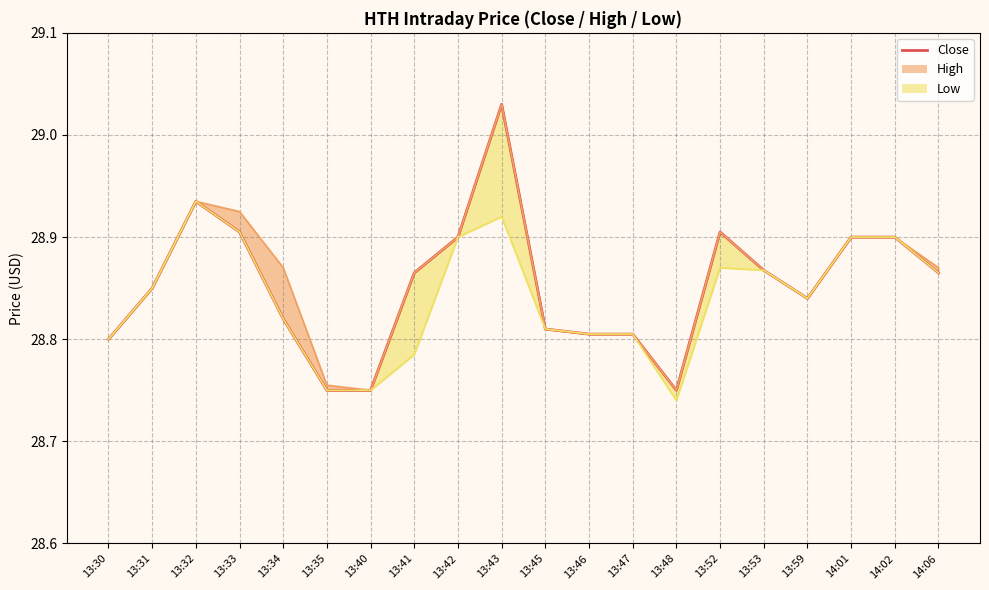

What is the ratio of the value at 13:42 to the value at 13:35?

1.0